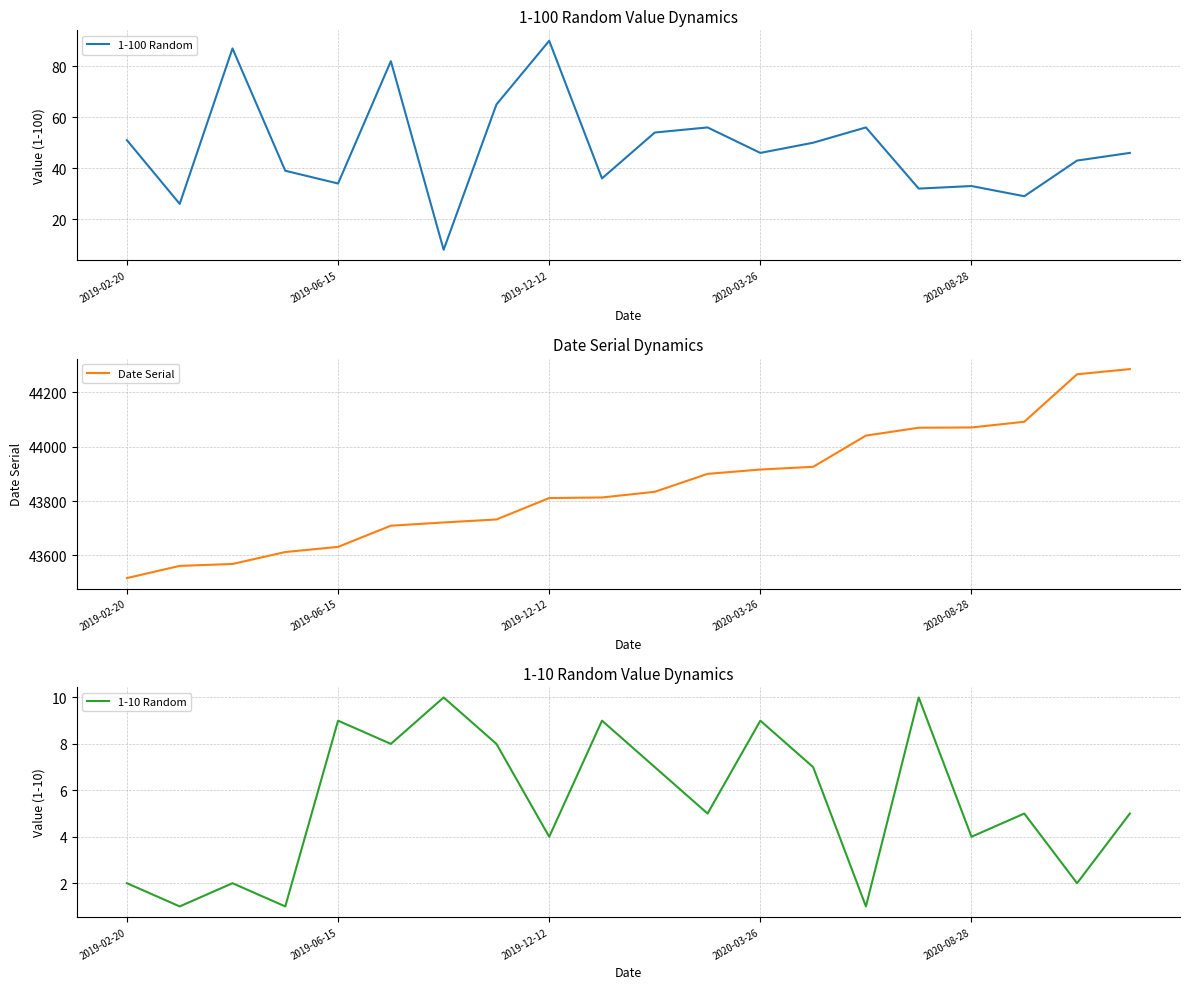

What is the smallest value displayed?

1